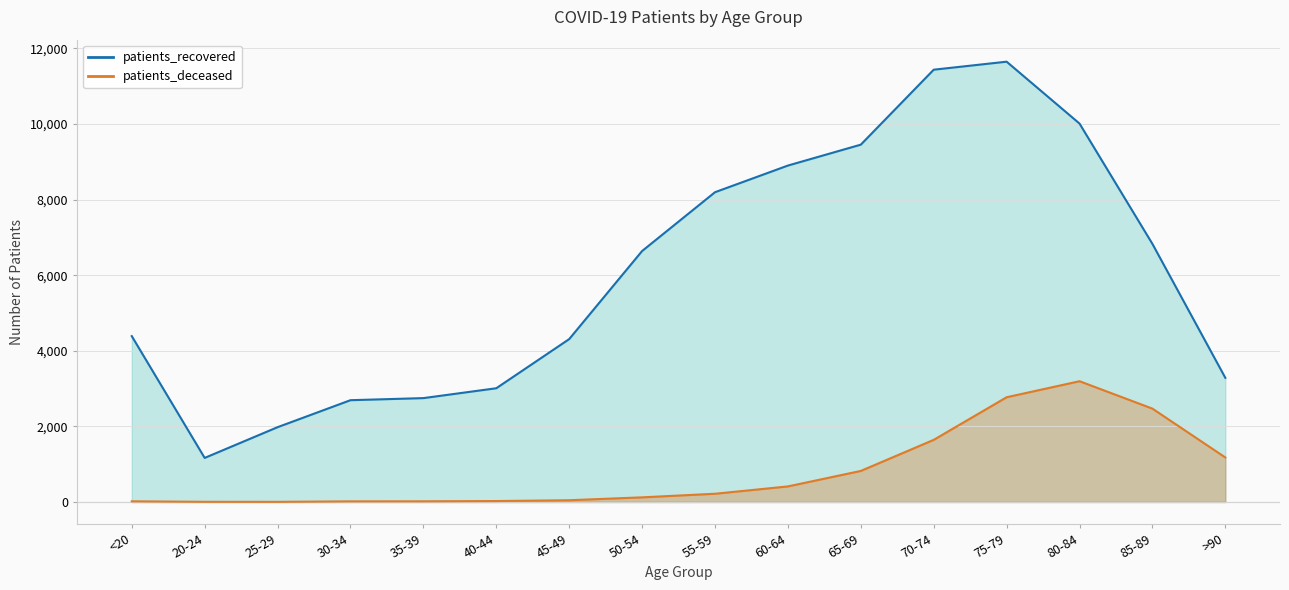

At how many categories does at least one series exceed 4226?

10